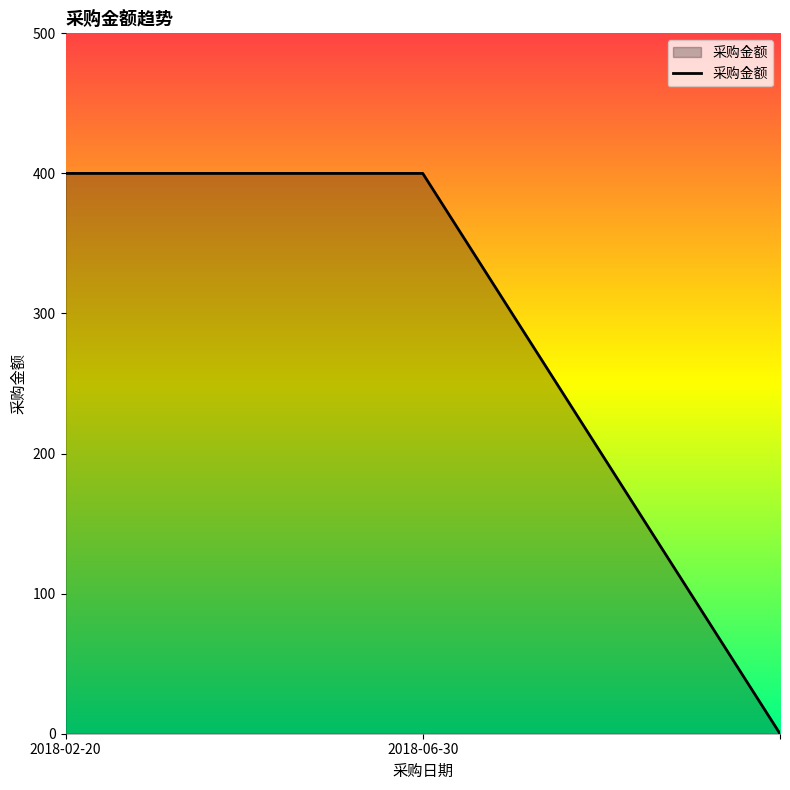

What is the maximum value shown in the chart?

400